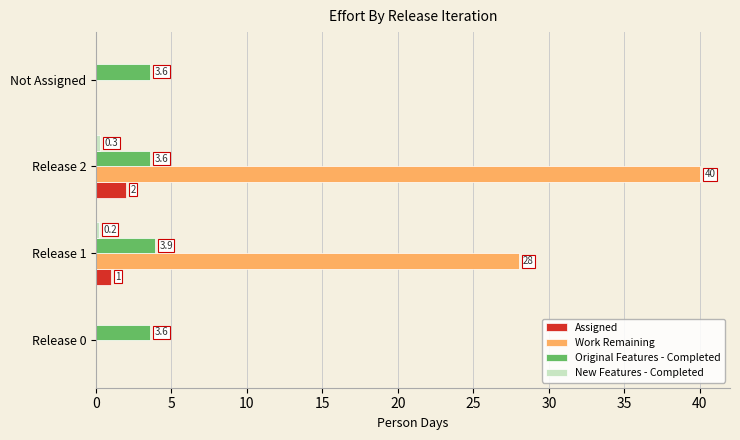

What is the sum of all Work Remaining values?

68.0